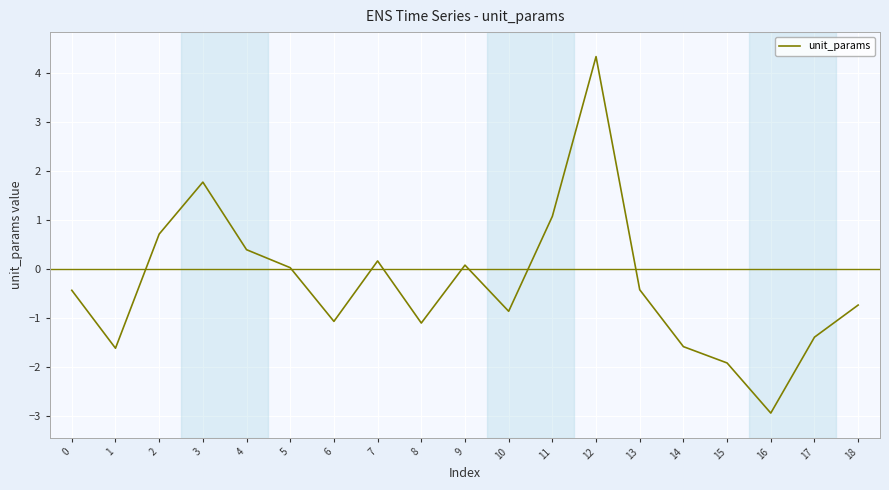

What is the approximate value at 2?

0.7